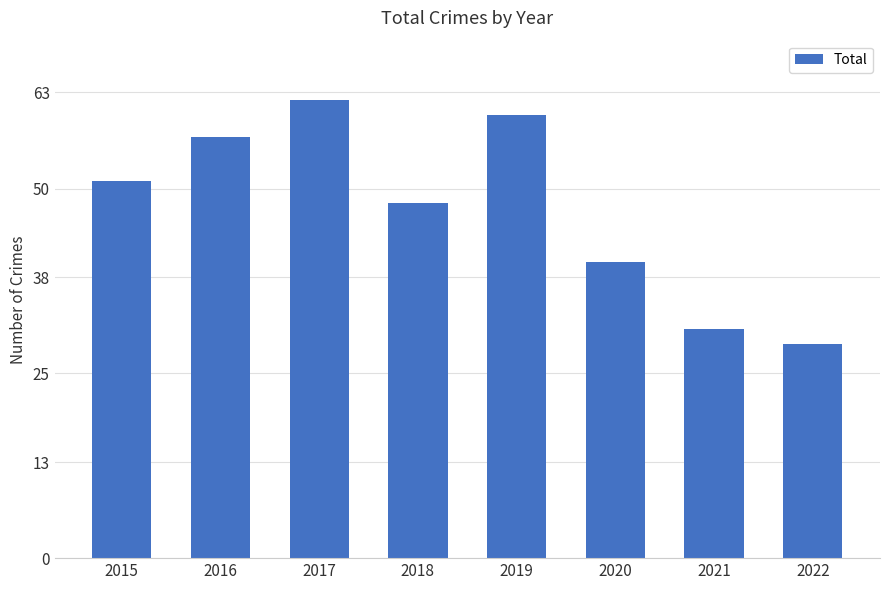

What is the difference between the second highest and second lowest values?

29